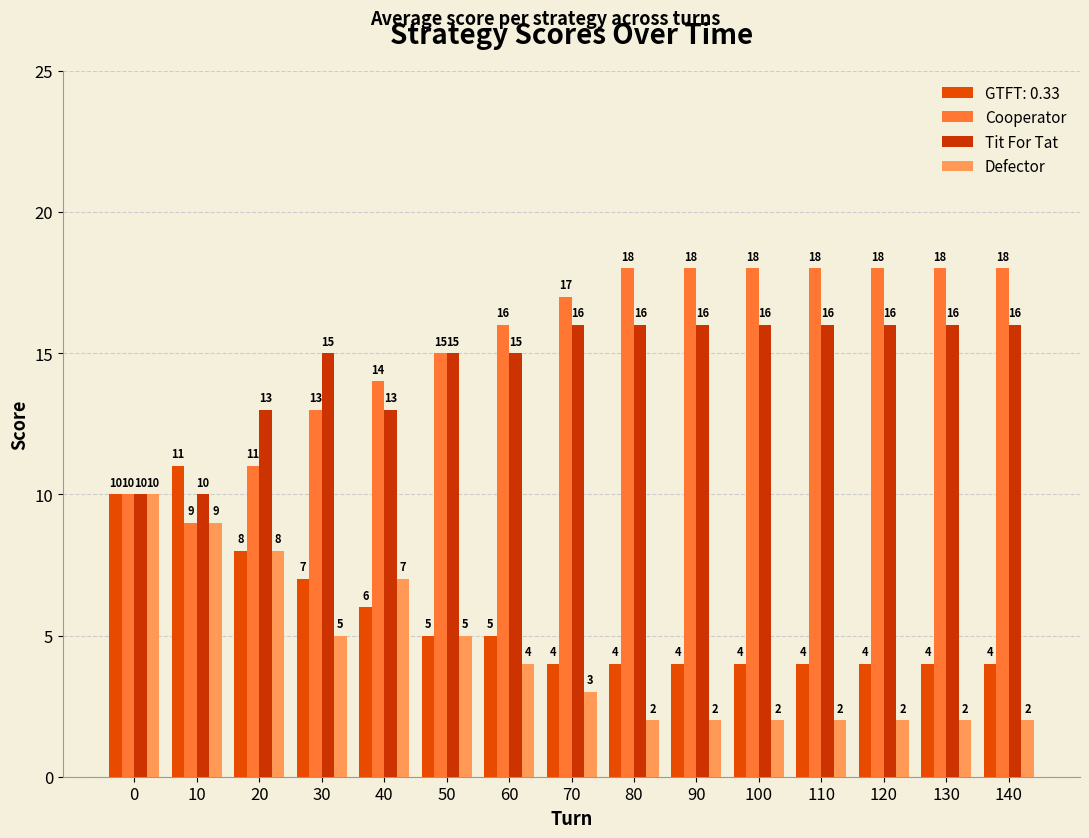

Is it true that Defector equals 2 at 90?

True